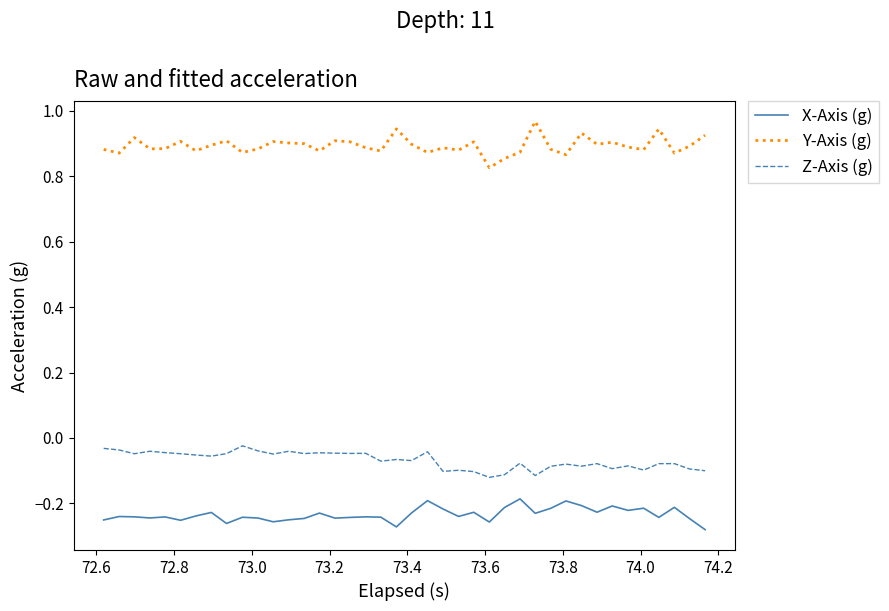

List the series in order of their peak value, highest first.

Y-Axis (g), Z-Axis (g), X-Axis (g)